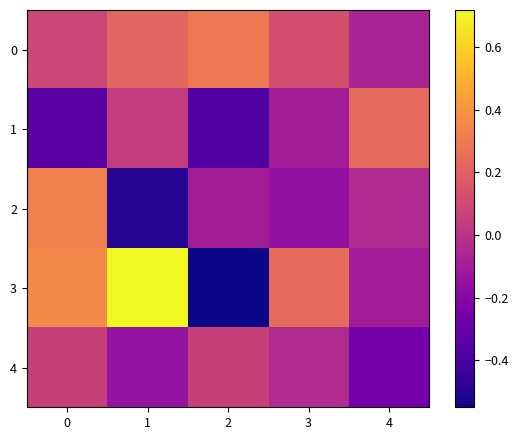

How many series are shown in this chart?

5